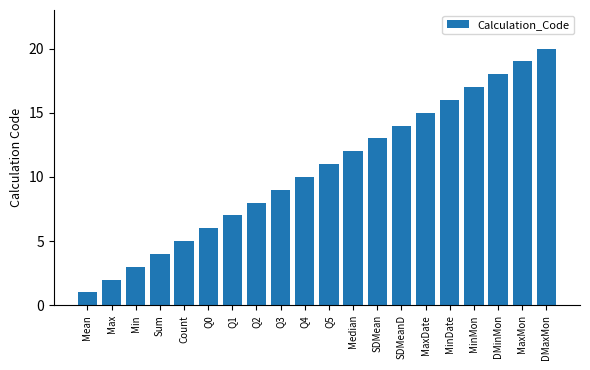

Rank the categories by value from lowest to highest.

Mean, Max, Min, Sum, Count, Q0, Q1, Q2, Q3, Q4, Q5, Median, SDMean, SDMeanD, MaxDate, MinDate, MinMon, DMinMon, MaxMon, DMaxMon